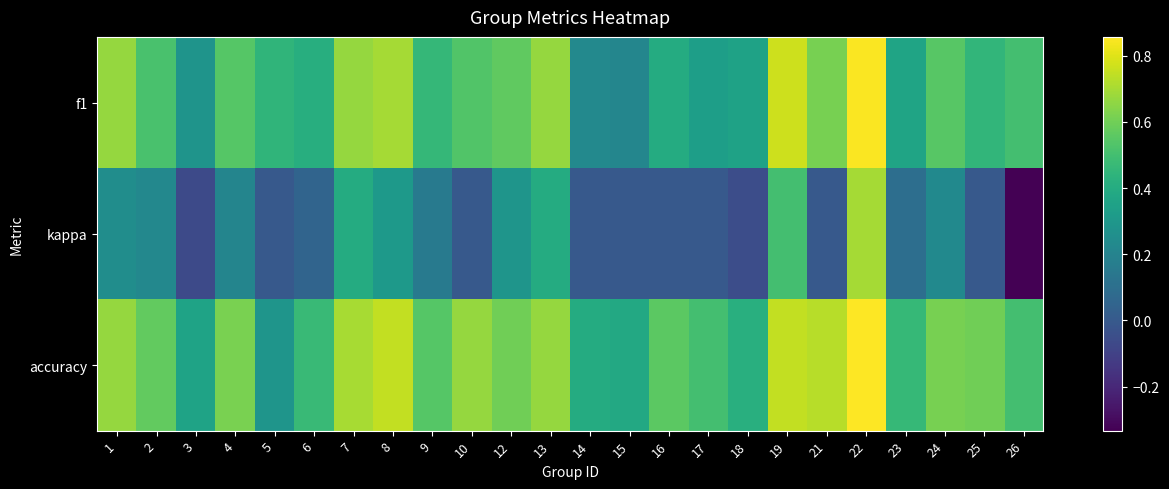

Reading right to left, list all the values displayed in this chart.

f1: 26=0.5	25=0.5	24=0.5	23=0.4	22=0.9	21=0.6	19=0.8	18=0.4	17=0.3	16=0.4	15=0.2	14=0.2	13=0.7	12=0.6	10=0.5	9=0.5	8=0.7	7=0.7	6=0.4	5=0.4	4=0.5	3=0.3	2=0.5	1=0.7
kappa: 26=-0.3	25=0.0	24=0.2	23=0.1	22=0.7	21=0.0	19=0.5	18=-0.1	17=0.0	16=0.0	15=0.0	14=0.0	13=0.4	12=0.3	10=0.0	9=0.2	8=0.3	7=0.4	6=0.1	5=0.0	4=0.2	3=-0.1	2=0.2	1=0.2
accuracy: 26=0.5	25=0.6	24=0.6	23=0.5	22=0.9	21=0.7	19=0.8	18=0.4	17=0.5	16=0.6	15=0.4	14=0.4	13=0.7	12=0.6	10=0.7	9=0.5	8=0.8	7=0.7	6=0.5	5=0.3	4=0.6	3=0.4	2=0.6	1=0.7